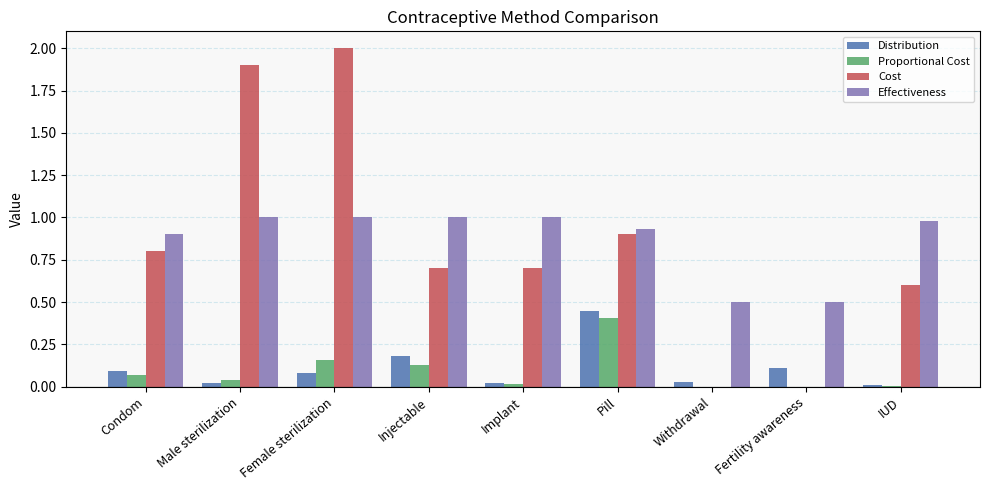

What is the total value across all series at Injectable?

2.0